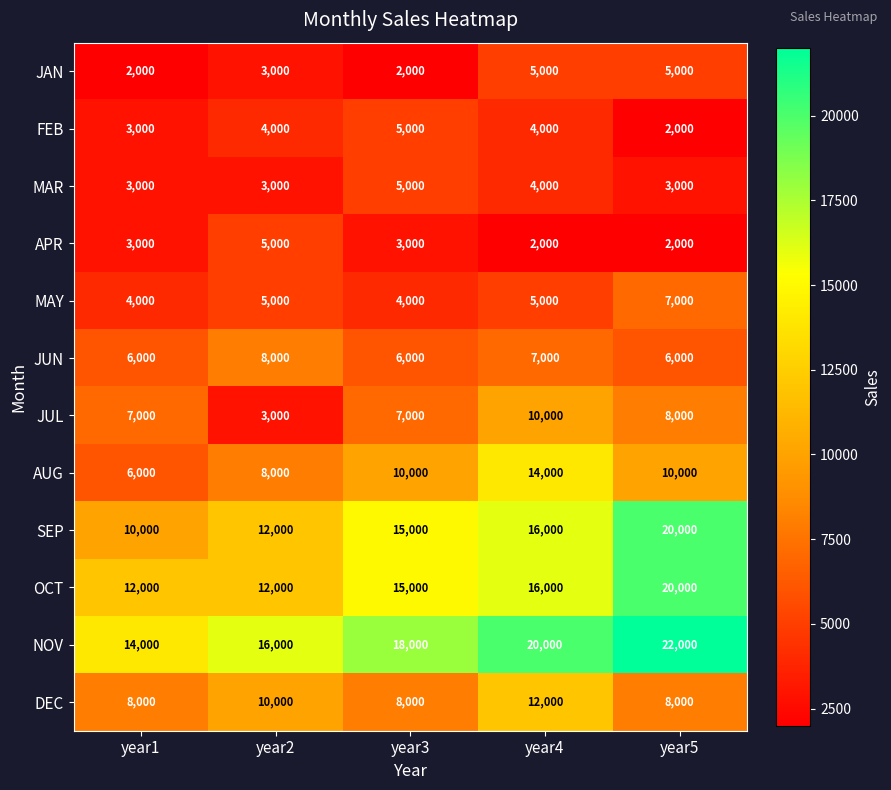

At which category is the sum across all series the highest?

year4